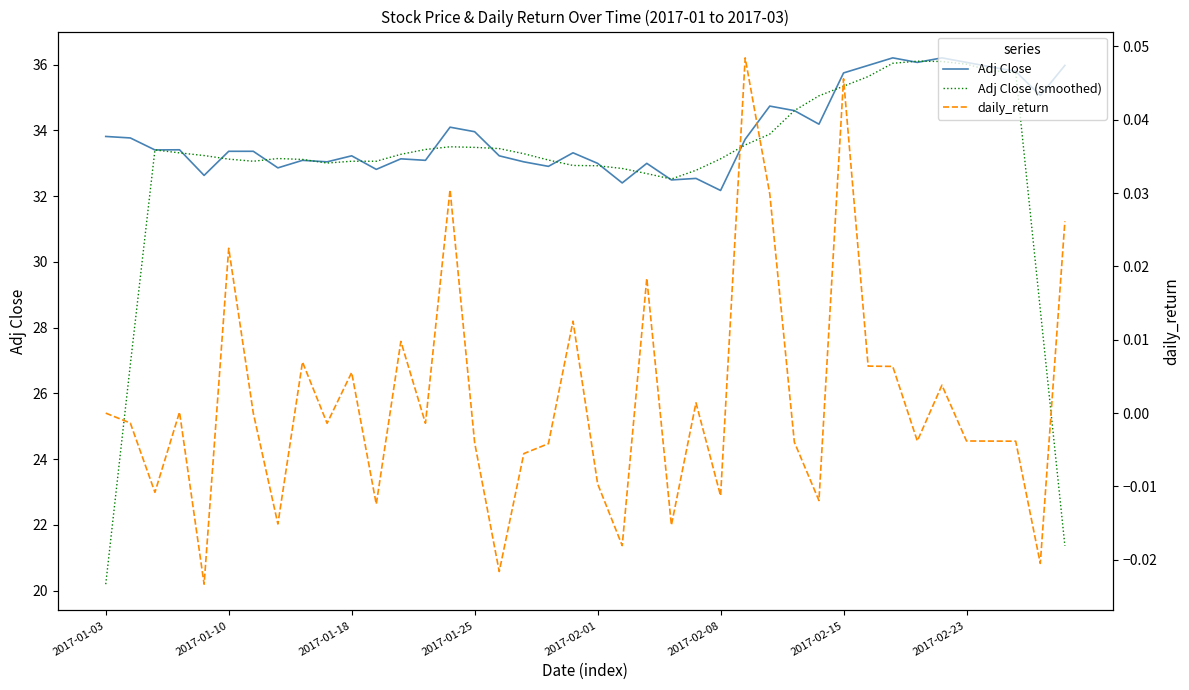

The value of Adj Close (smoothed) at 2017-01-03 is 20.2. True or false?

True